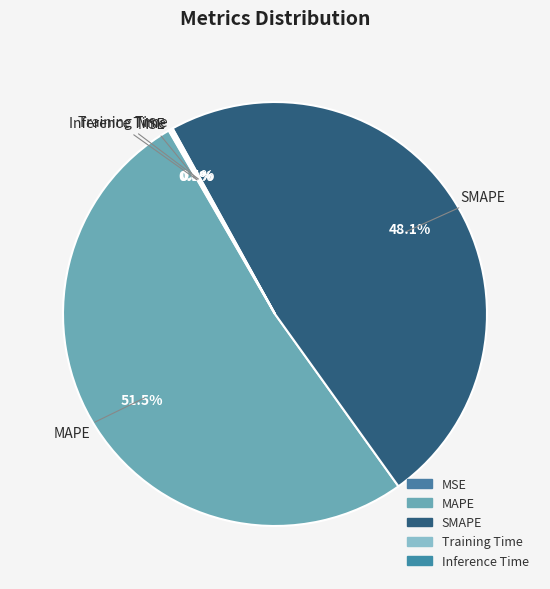

Does MAPE represent more than half of the total?

Yes